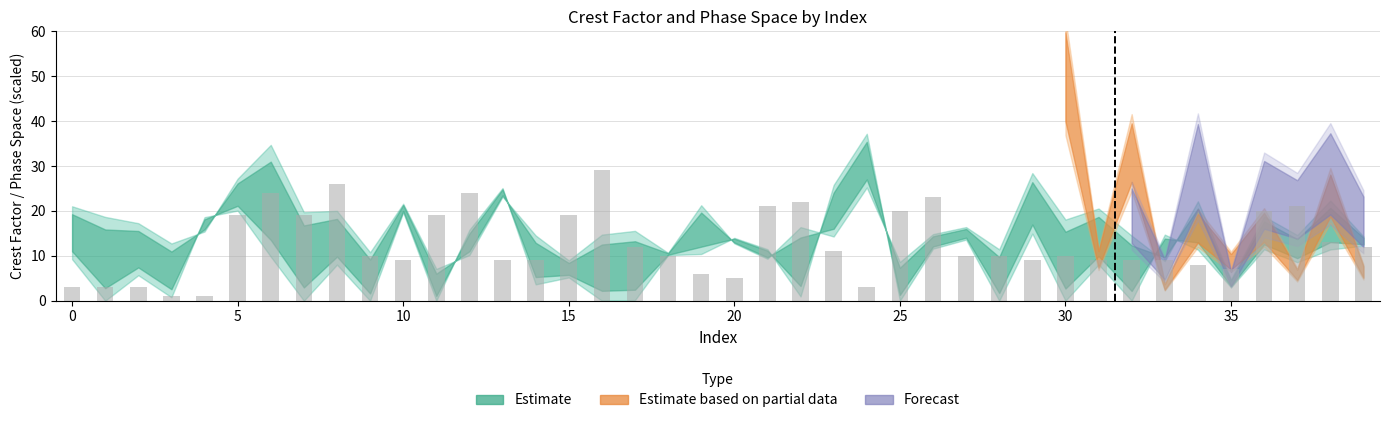

What is the average value?

12.7